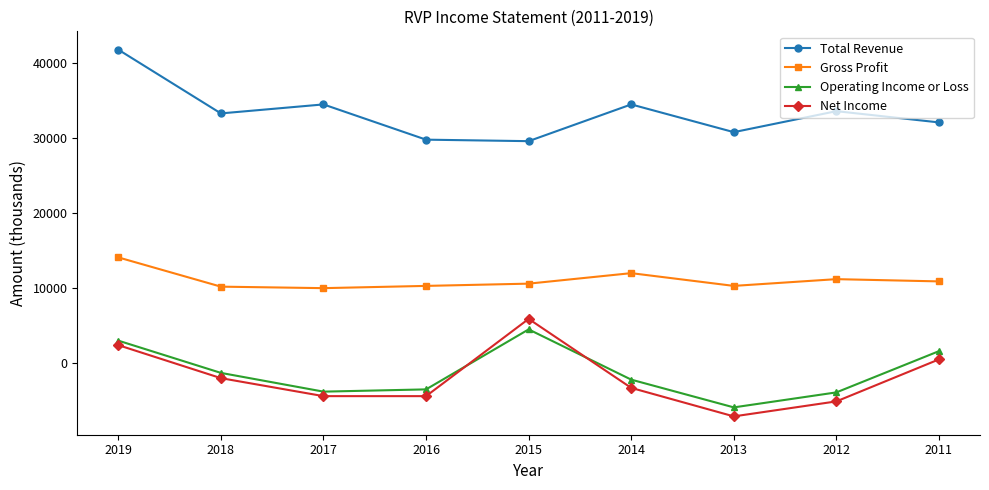

What is the average value of the Net Income series?

-1944